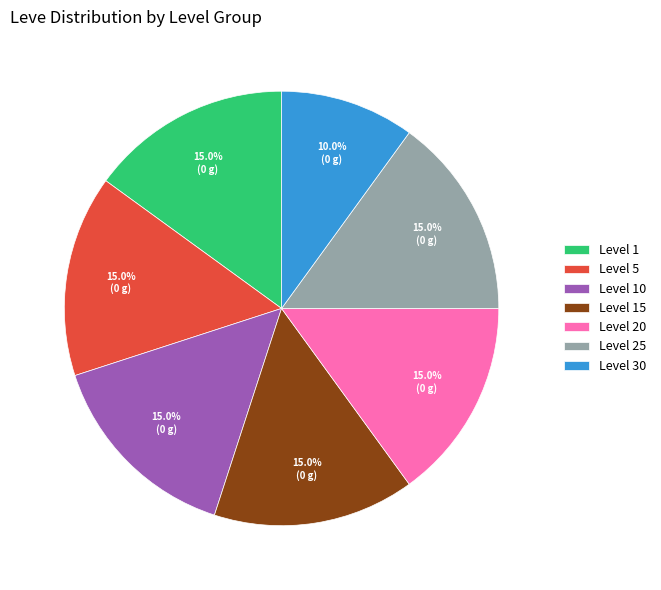

What portion of the pie excludes Level 25?

85.0%